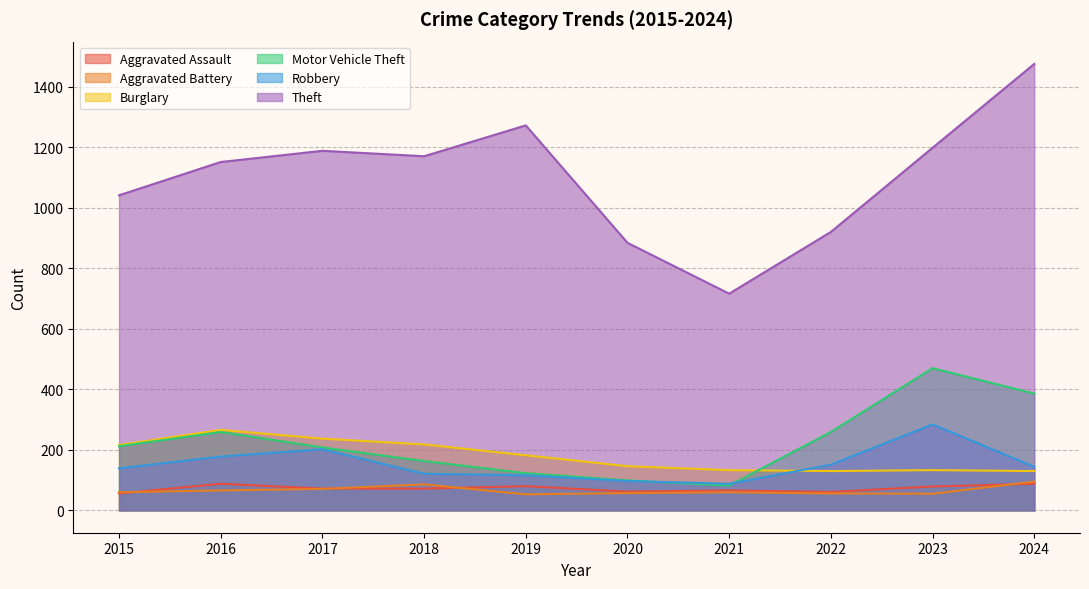

Reading left to right, what are all the values shown in this chart?

Aggravated Assault: 2015=56	2016=88	2017=72	2018=72	2019=80	2020=62	2021=66	2022=61	2023=79	2024=88
Aggravated Battery: 2015=60	2016=66	2017=71	2018=86	2019=53	2020=57	2021=60	2022=56	2023=55	2024=95
Burglary: 2015=216	2016=266	2017=237	2018=218	2019=182	2020=146	2021=133	2022=130	2023=133	2024=130
Motor Vehicle Theft: 2015=212	2016=259	2017=208	2018=163	2019=123	2020=99	2021=82	2022=259	2023=470	2024=386
Robbery: 2015=139	2016=178	2017=202	2018=121	2019=116	2020=97	2021=88	2022=151	2023=284	2024=144
Theft: 2015=1041	2016=1151	2017=1188	2018=1170	2019=1272	2020=884	2021=716	2022=920	2023=1198	2024=1475